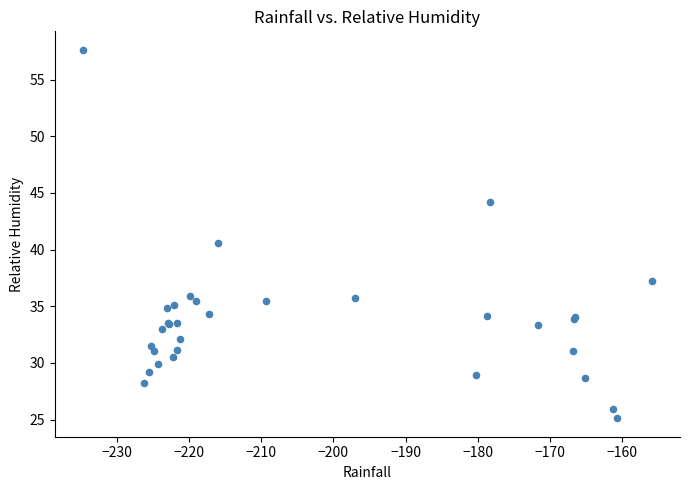

What Y value in the scatter plot is closest to 41?

40.5